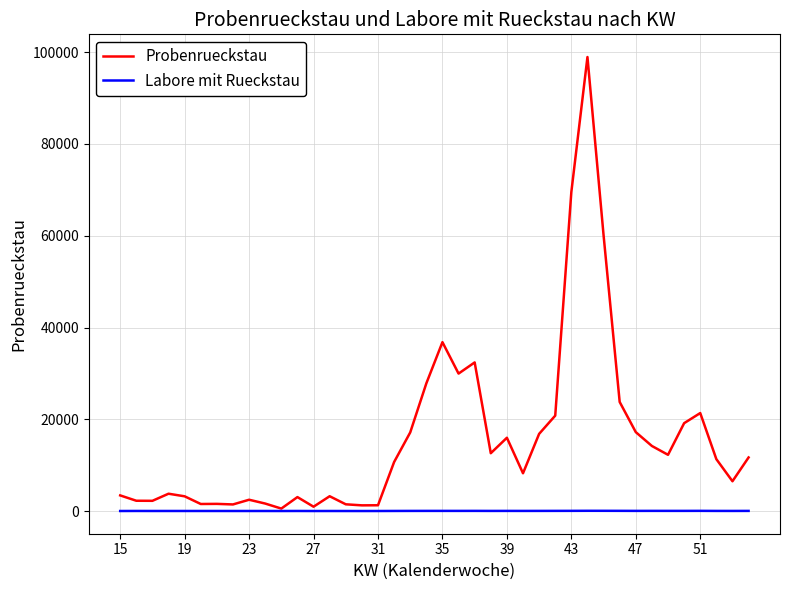

List the series in order of their overall mean, highest first.

Probenrueckstau, Labore mit Rueckstau